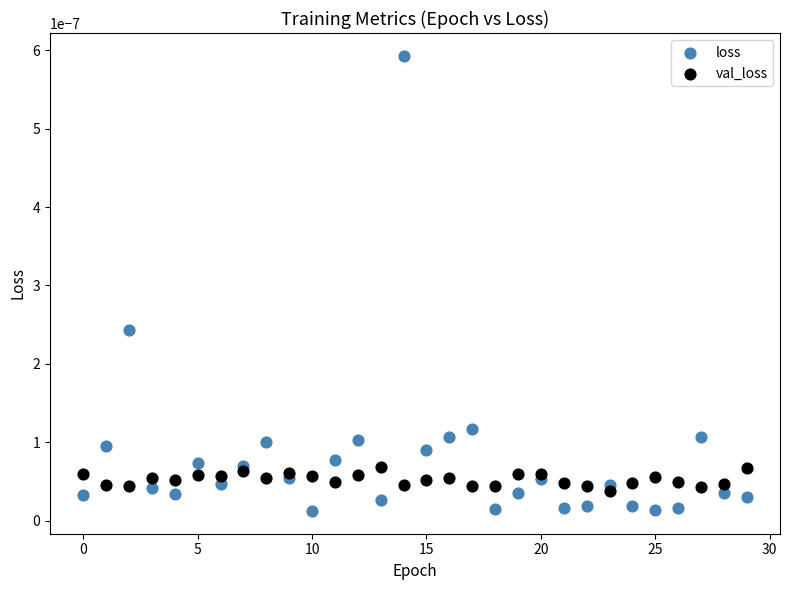

Which series has the widest spread of Y values?

loss